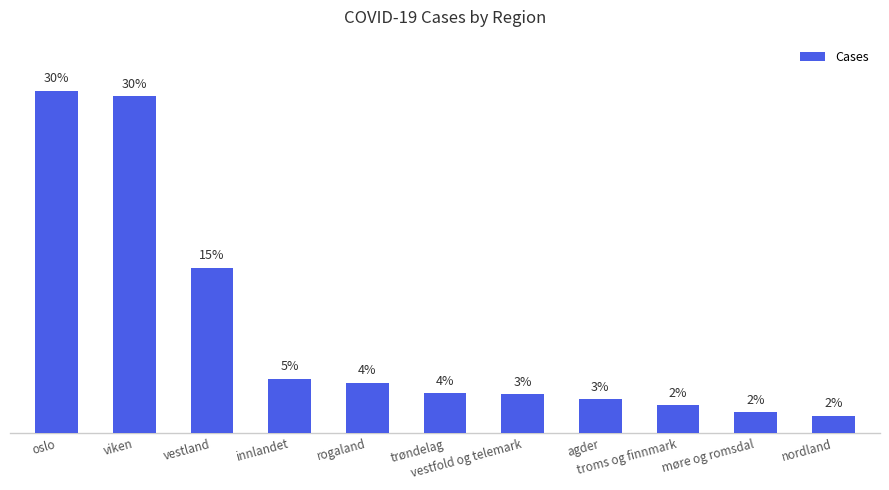

What position from the left is vestland?

3